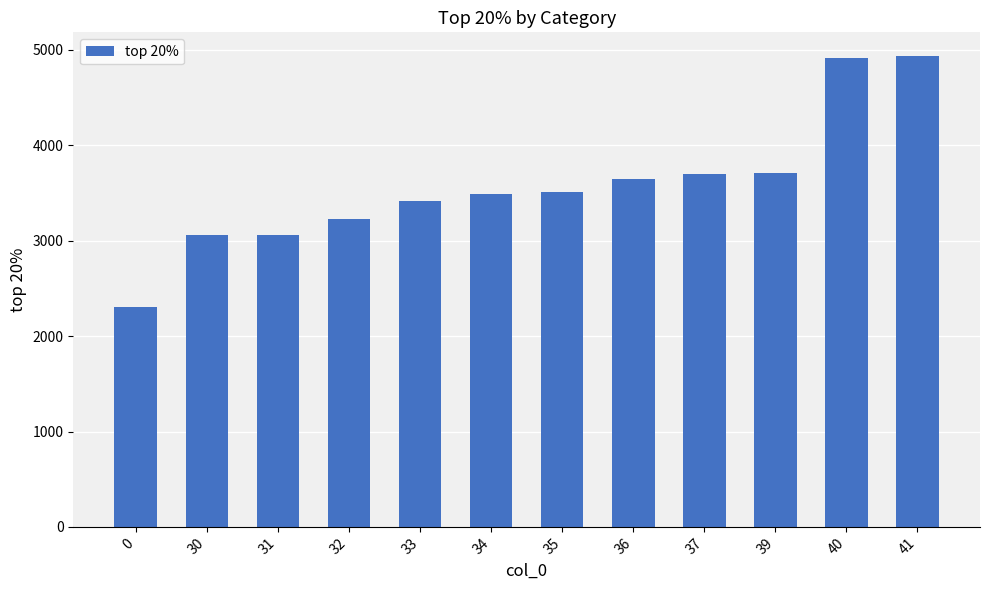

Approximately how many times larger is the value at 35 compared to 31?

1.1